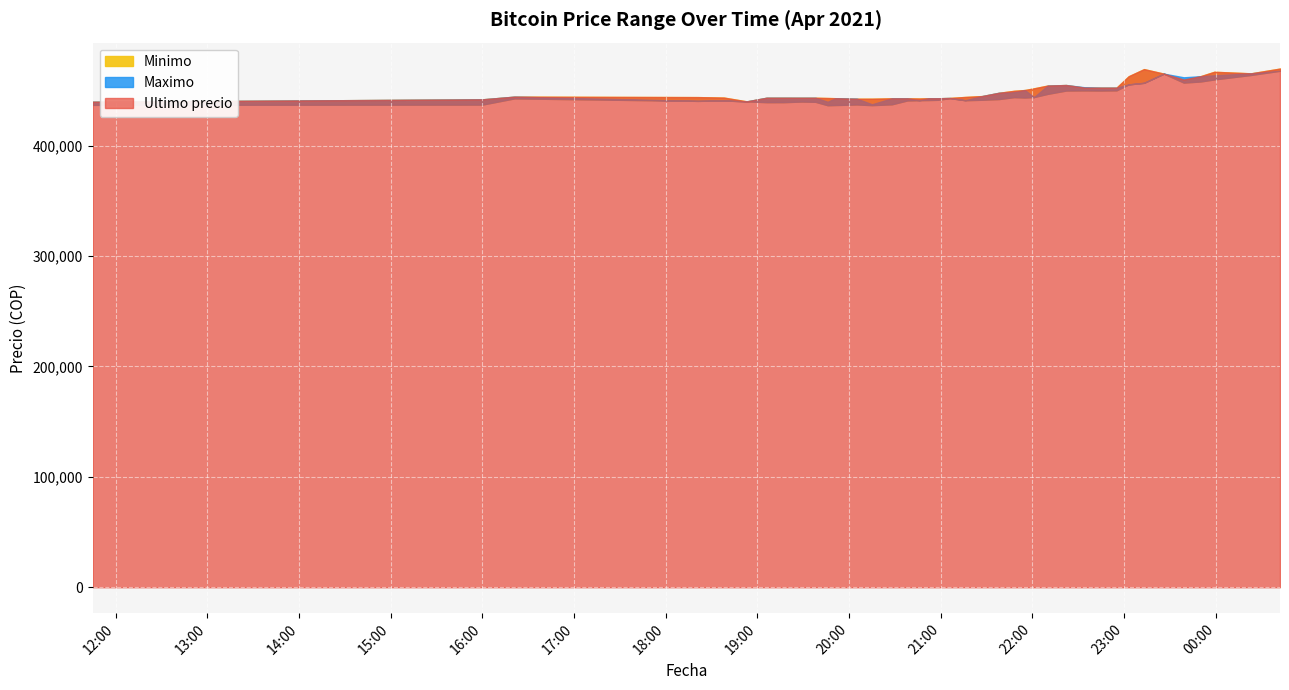

What is the label of the 38th point from the left?

2021-04-05 23:59